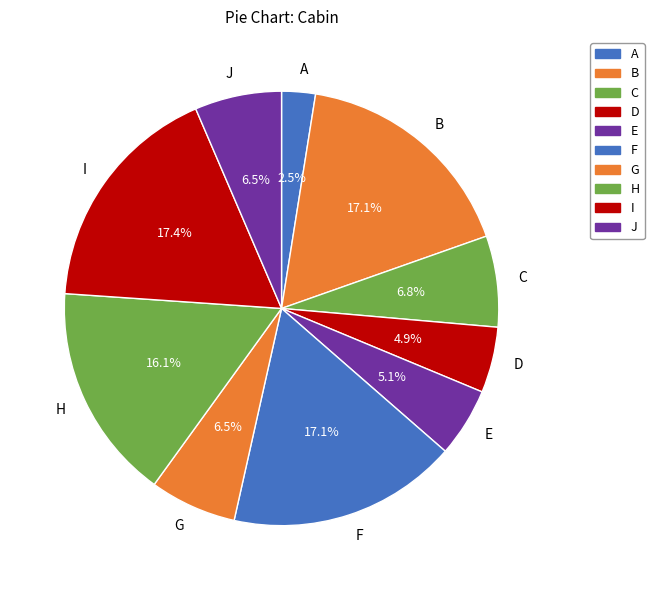

To the nearest percent, what is the average slice percentage?

10%